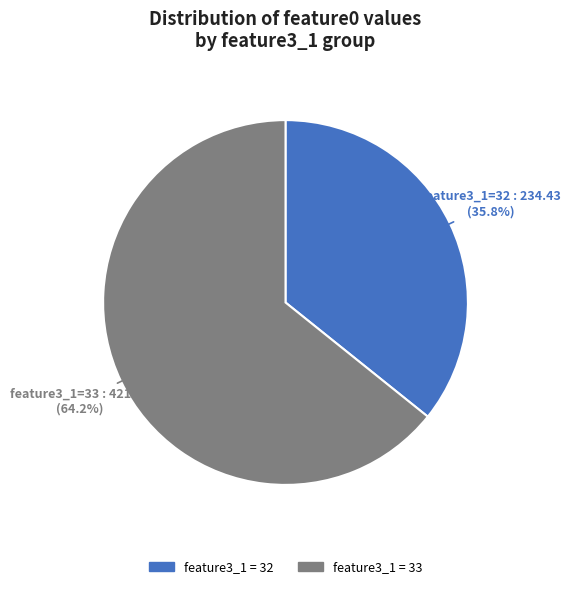

Which has a higher value, feature3_1 = 32 or feature3_1 = 33?

feature3_1 = 33